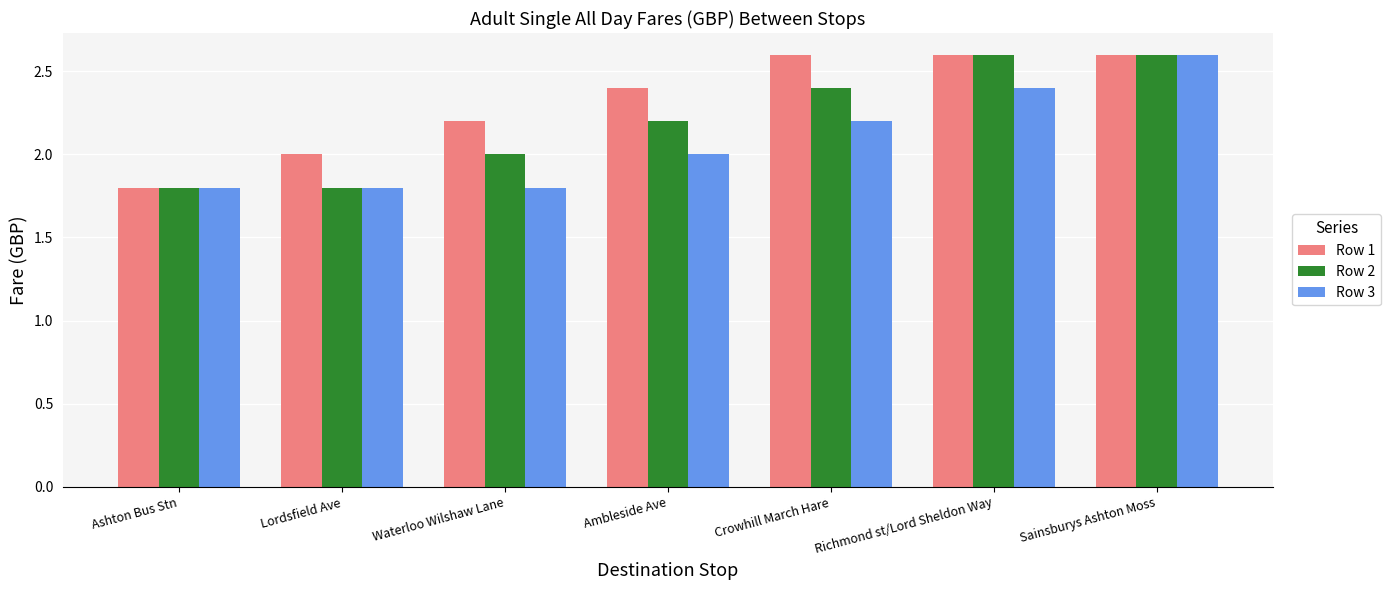

What is the sum of the Row 3 values at Lordsfield Ave and Crowhill March Hare?

4.0